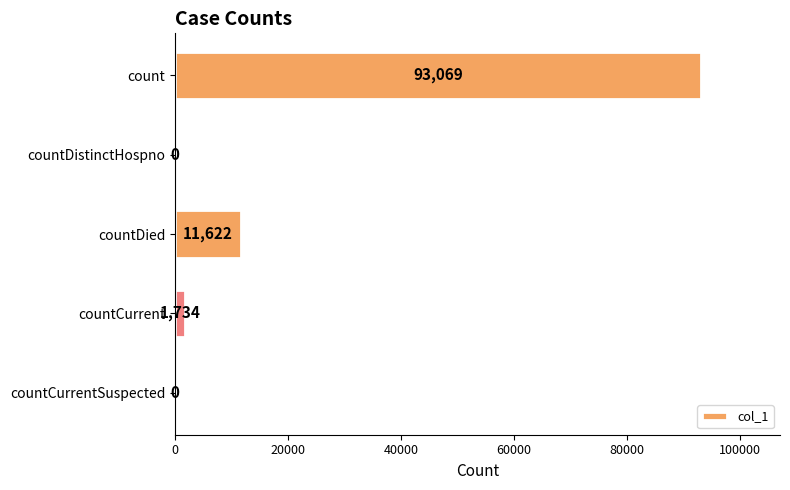

Which has a higher value, countCurrentSuspected or countDied?

countDied